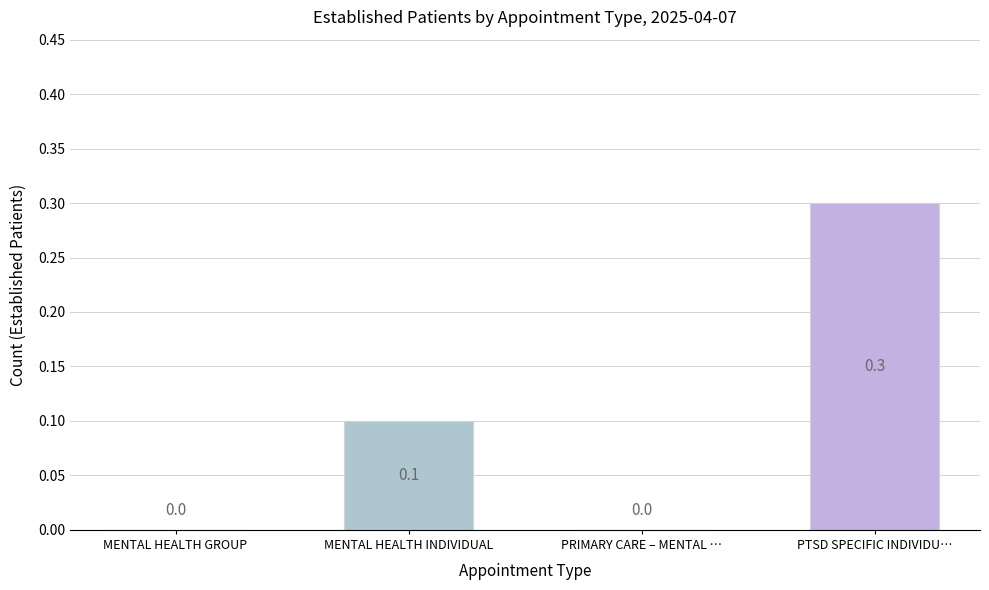

The value at MENTAL HEALTH INDIVIDUAL is 0.1. True or false?

True